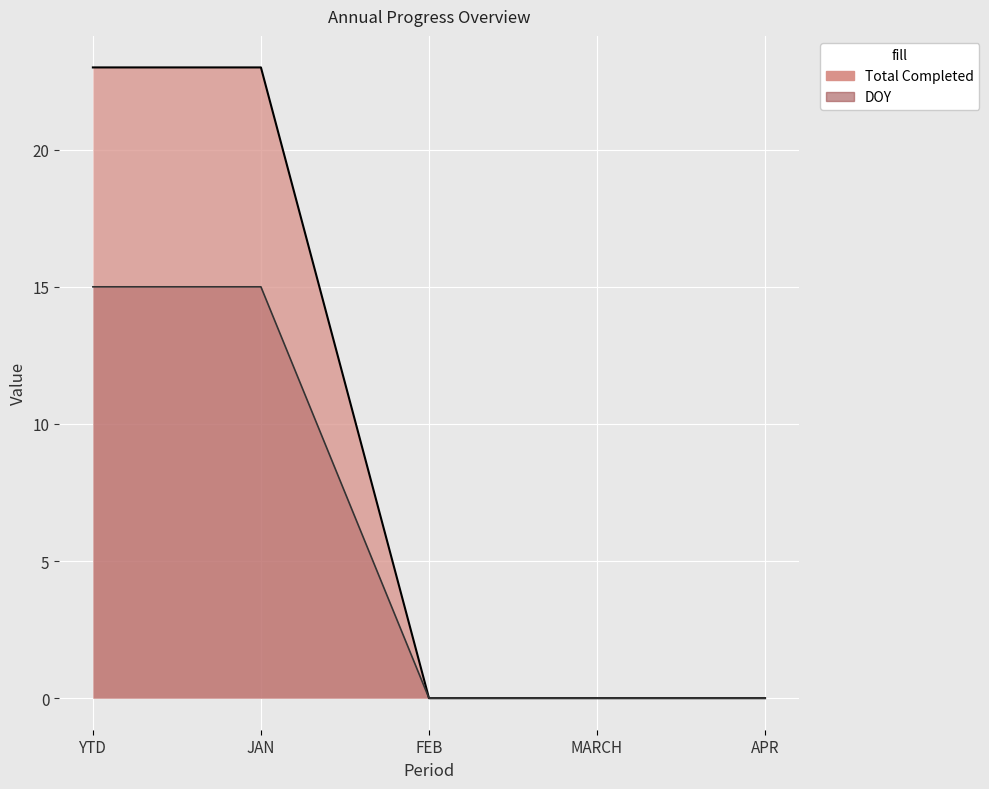

What is the average value of the DOY series?

6